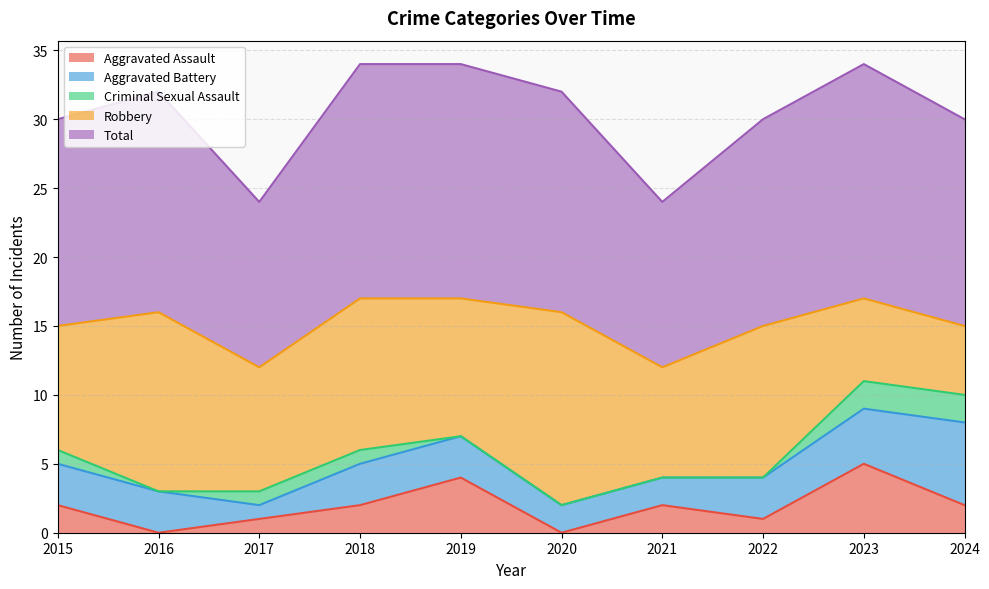

True or false: Robbery and Total intersect in this chart.

False